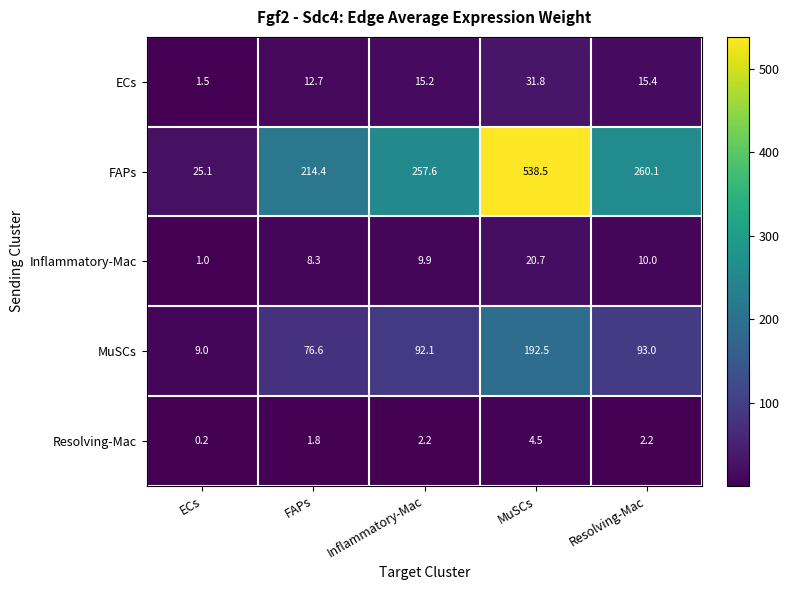

How many values in the Inflammatory-Mac series are below 9?

2